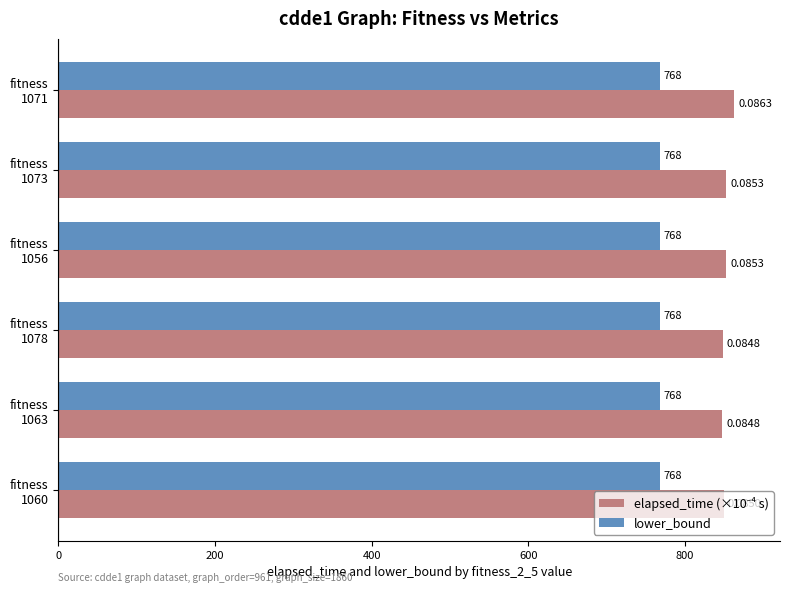

What is the average value of the lower_bound series?

768.0